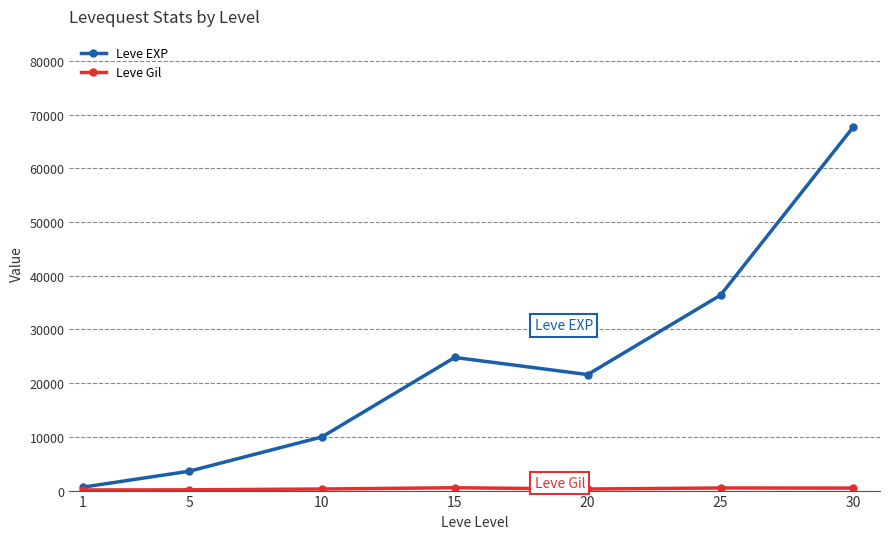

What is the smallest value displayed?

113